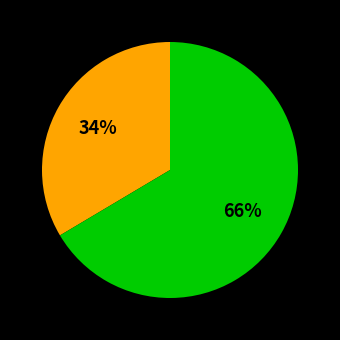

To the nearest percent, what is the average slice percentage?

50%